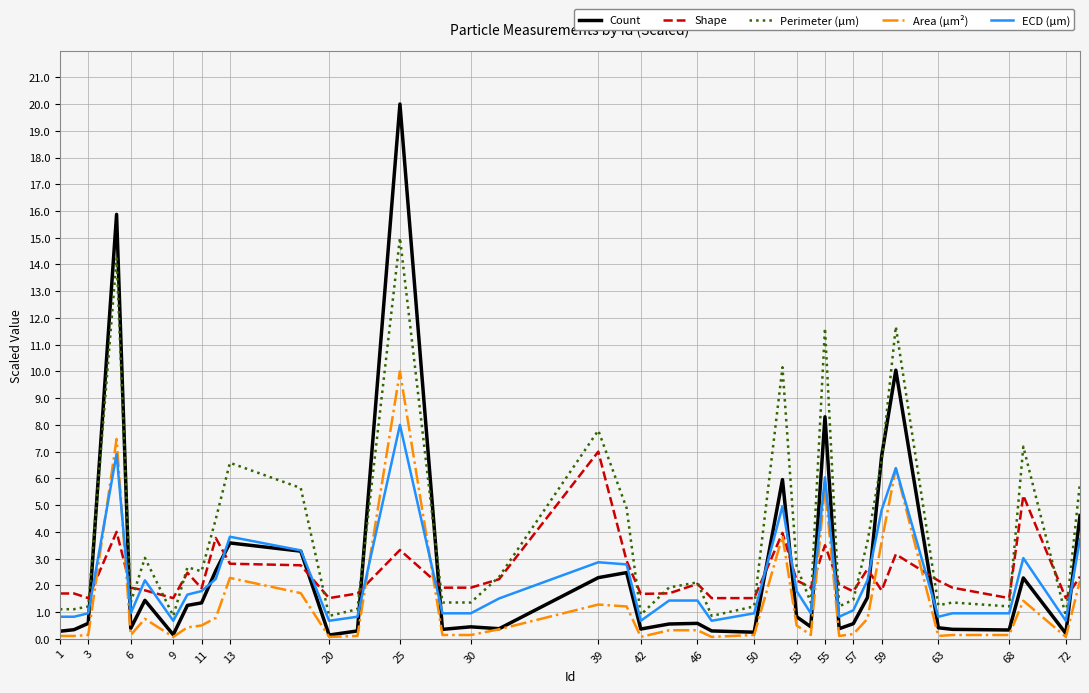

Which series has the largest total across all categories?

Perimeter (μm)